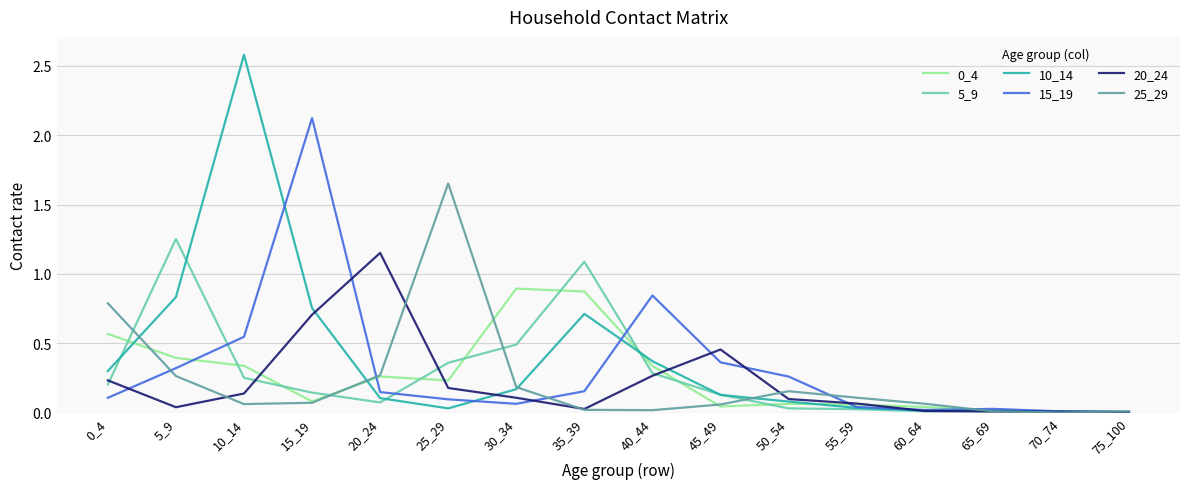

Is the value of 5_9 at 45_49 greater than the value of 25_29 at 75_100?

Yes